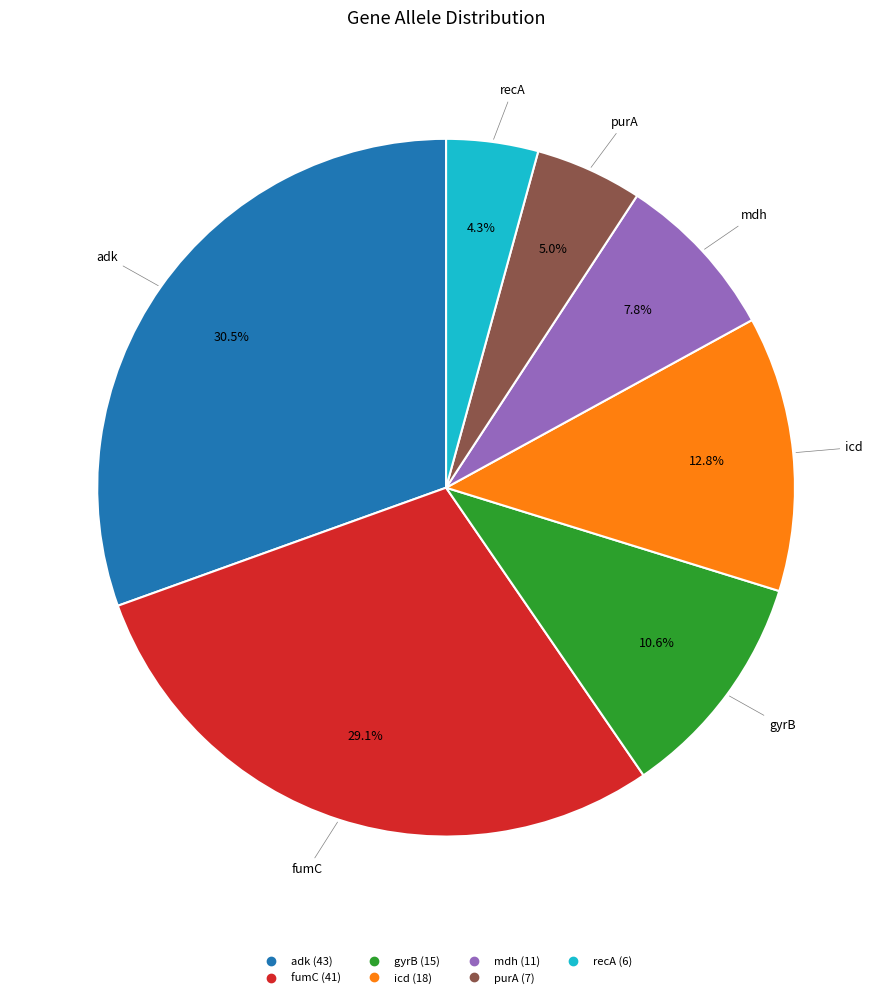

To the nearest percent, what is the difference between the purA and gyrB slice percentages?

6%